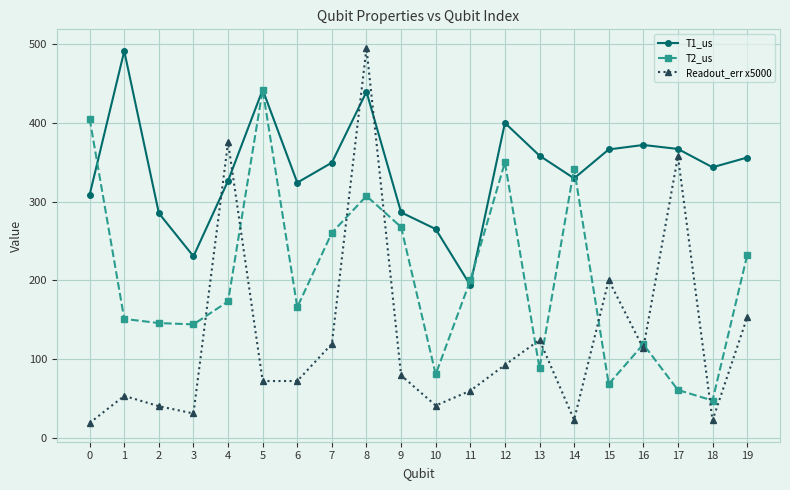

What is the spread (max minus min) of values at 1?

436.7